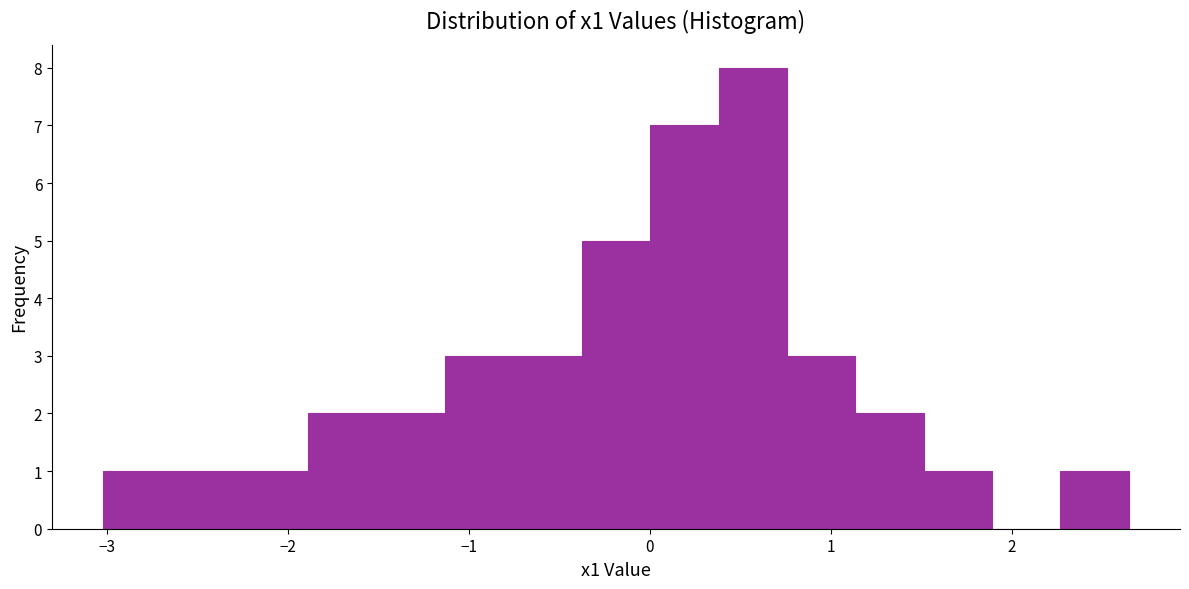

Around what value on the x-axis is the tallest bar? Give the approximate position of its centre, as read against the axis.

0.6